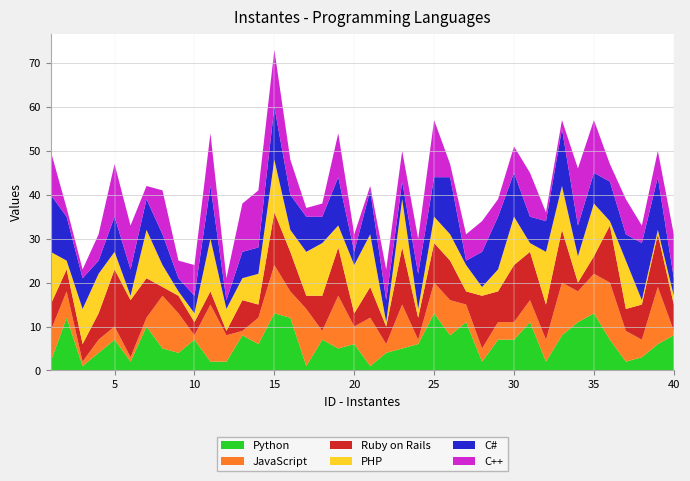

Reading left to right, extract all data points from this chart.

Python: 1=2	2=12	3=1	4=4	5=7	6=2	7=10	8=5	9=4	10=7	11=2	12=2	13=8	14=6	15=13	16=12	17=1	18=7	19=5	20=6	21=1	22=4	23=5	24=6	25=13	26=8	27=11	28=2	29=7	30=7	31=11	32=2	33=8	34=11	35=13	36=7	37=2	38=3	39=6	40=8
JavaScript: 1=7	2=6	3=1	4=3	5=3	6=1	7=2	8=12	9=9	10=1	11=13	12=6	13=1	14=6	15=11	16=6	17=13	18=2	19=12	20=4	21=11	22=2	23=10	24=1	25=7	26=8	27=4	28=3	29=4	30=4	31=5	32=5	33=12	34=7	35=9	36=13	37=7	38=4	39=13	40=1
Ruby on Rails: 1=6	2=5	3=4	4=6	5=13	6=13	7=9	8=2	9=4	10=3	11=3	12=1	13=7	14=3	15=12	16=9	17=3	18=8	19=11	20=3	21=7	22=4	23=13	24=5	25=9	26=9	27=3	28=12	29=7	30=13	31=11	32=8	33=12	34=2	35=4	36=13	37=5	38=8	39=12	40=6
PHP: 1=12	2=2	3=8	4=9	5=4	6=1	7=11	8=5	9=1	10=2	11=12	12=5	13=5	14=7	15=12	16=5	17=10	18=12	19=5	20=11	21=12	22=1	23=11	24=2	25=6	26=6	27=6	28=2	29=5	30=11	31=2	32=12	33=10	34=6	35=12	36=1	37=11	38=1	39=1	40=2
C#: 1=13	2=10	3=7	4=3	5=8	6=6	7=7	8=7	9=3	10=4	11=12	12=2	13=6	14=6	15=12	16=8	17=8	18=6	19=11	20=3	21=10	22=5	23=4	24=8	25=9	26=13	27=1	28=8	29=12	30=10	31=6	32=7	33=13	34=7	35=7	36=9	37=6	38=13	39=12	40=4
C++: 1=10	2=2	3=2	4=6	5=12	6=10	7=3	8=10	9=4	10=7	11=12	12=5	13=11	14=13	15=13	16=8	17=2	18=3	19=10	20=4	21=1	22=7	23=7	24=8	25=13	26=3	27=6	28=7	29=4	30=6	31=10	32=2	33=2	34=13	35=12	36=4	37=8	38=4	39=6	40=10